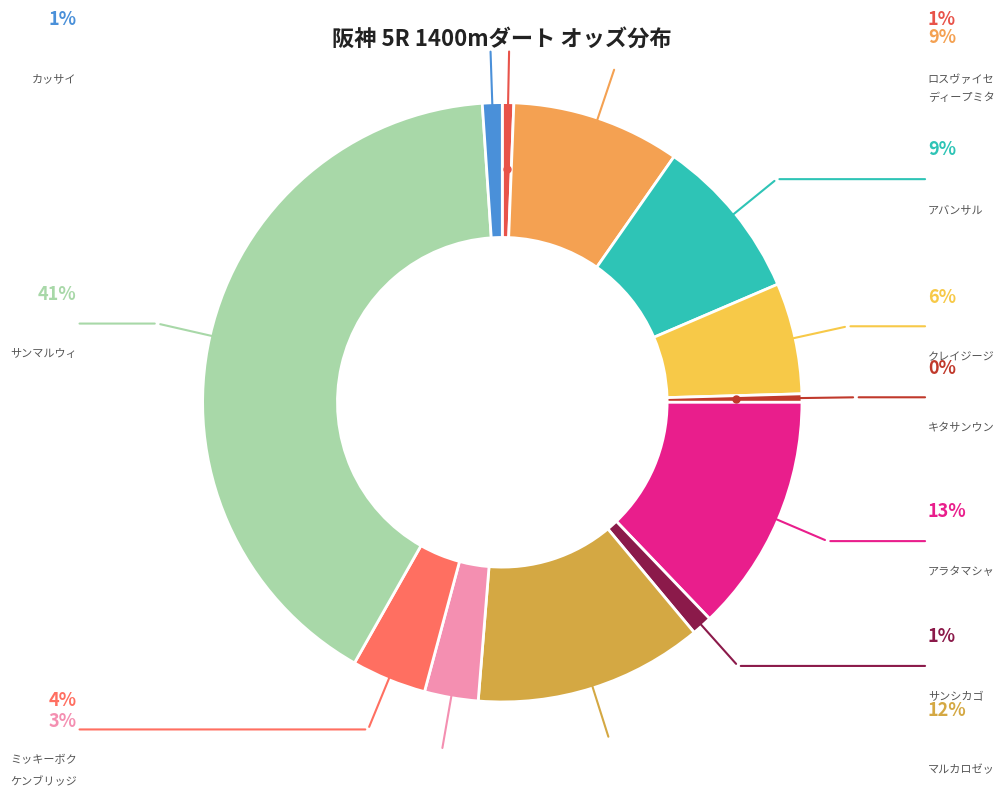

How many segments does this pie chart have?

12